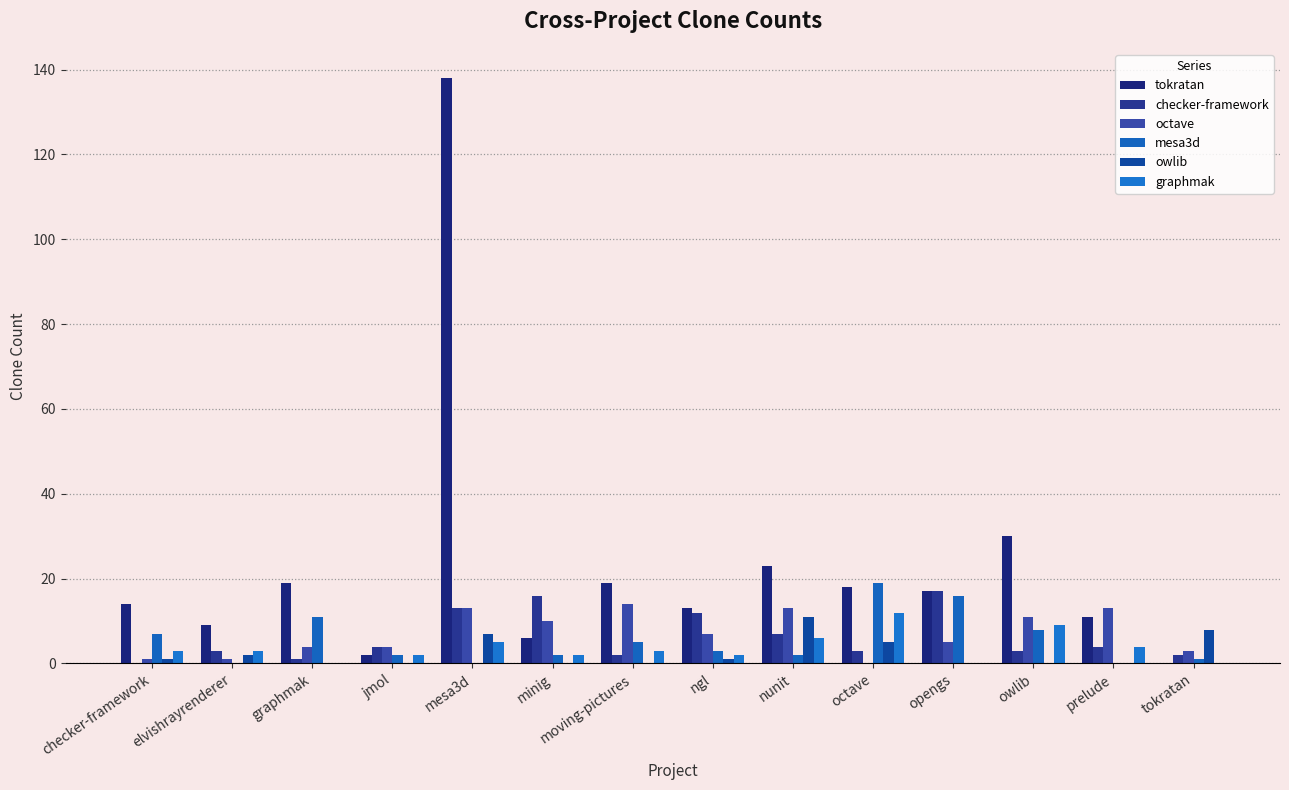

Count the number of categories in the chart.

14